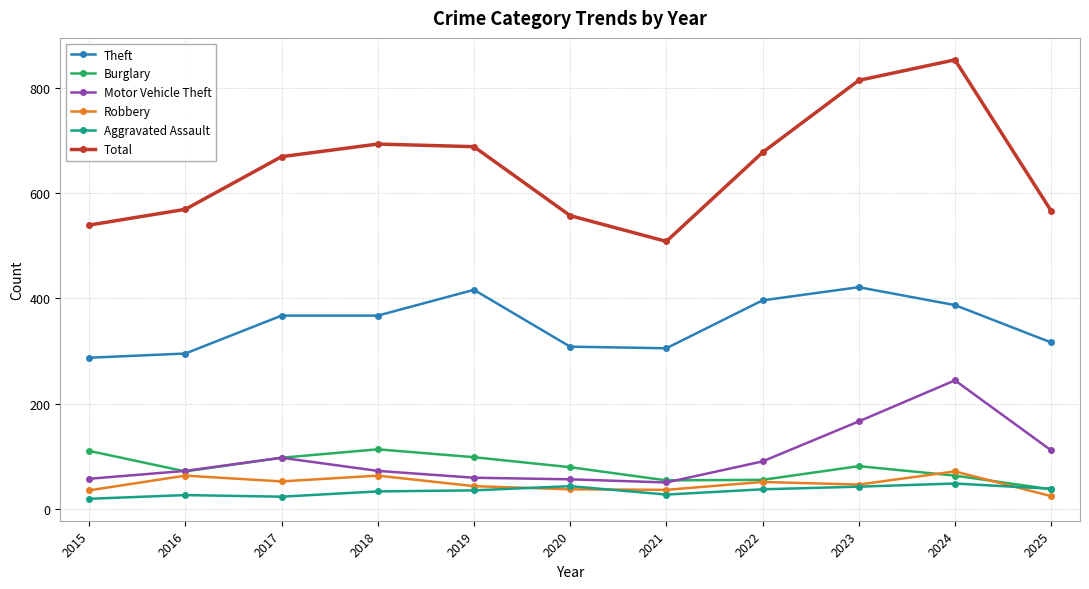

Which series has the largest total across all categories?

Total